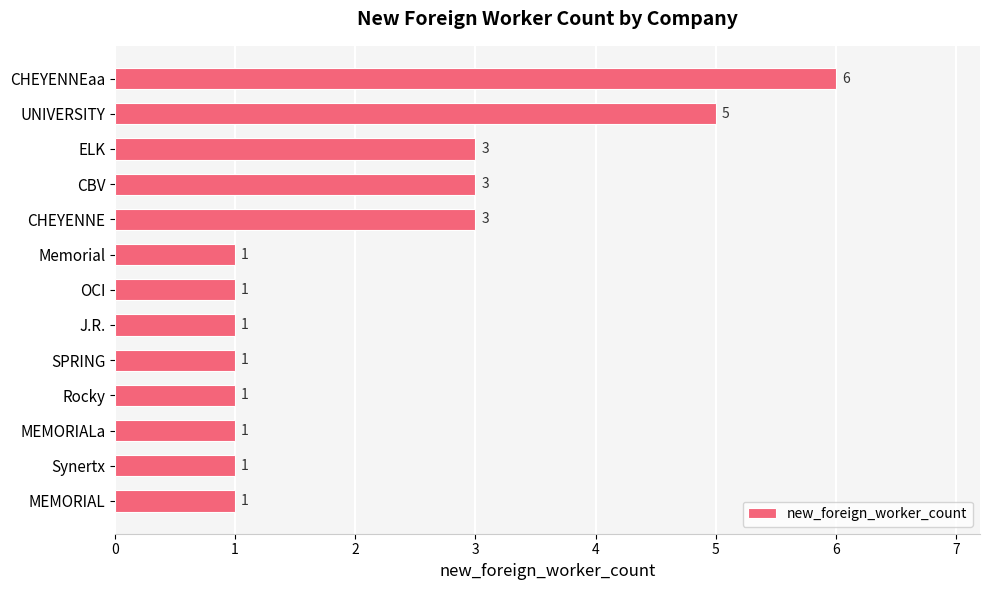

What is the difference between the maximum and minimum values?

5